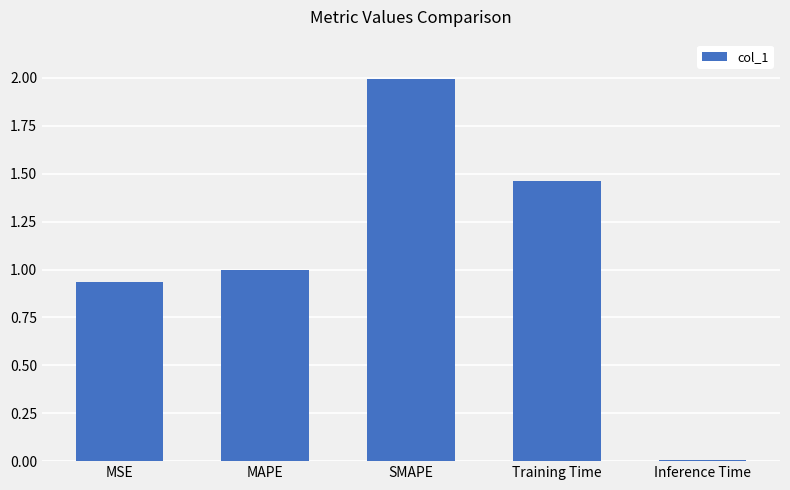

What is the maximum value shown in the chart?

2.0